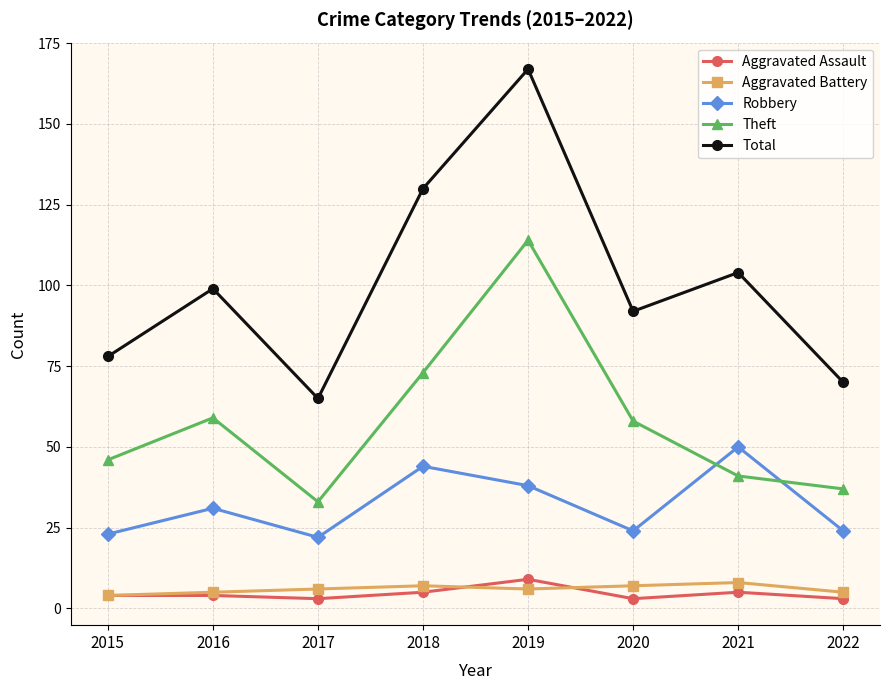

How many distinct data groups are displayed?

5